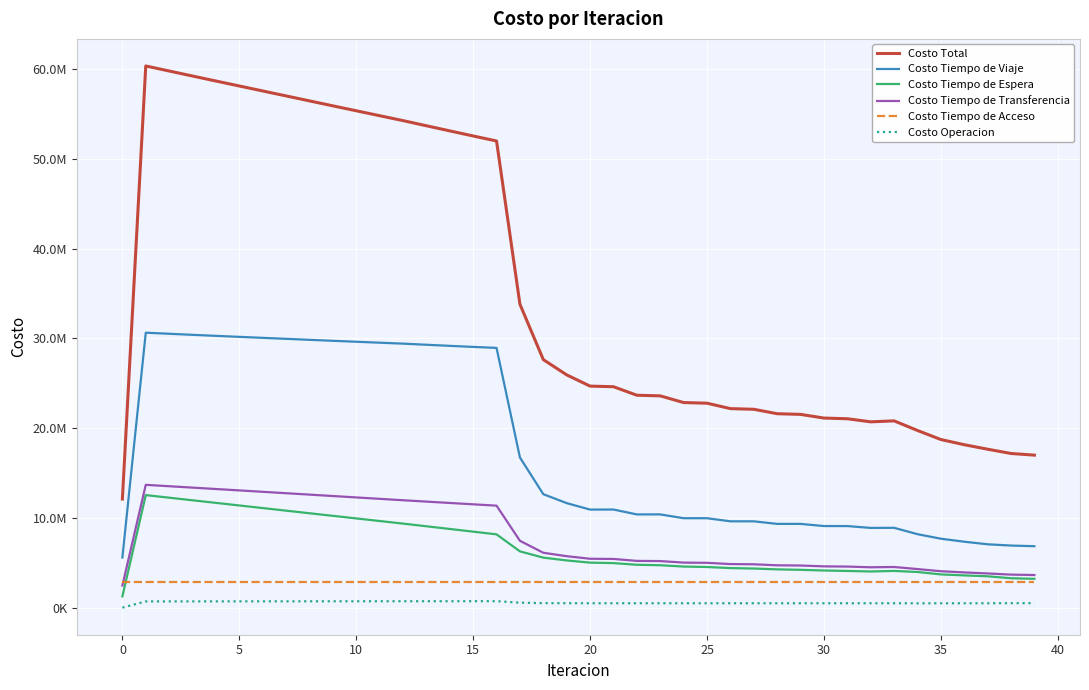

What are all the series names shown in the legend?

Costo Total, Costo Tiempo de Viaje, Costo Tiempo de Espera, Costo Tiempo de Transferencia, Costo Tiempo de Acceso, Costo Operacion